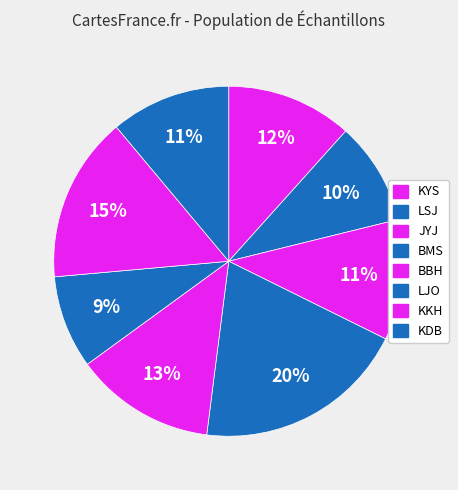

Count the number of slices in the pie.

8